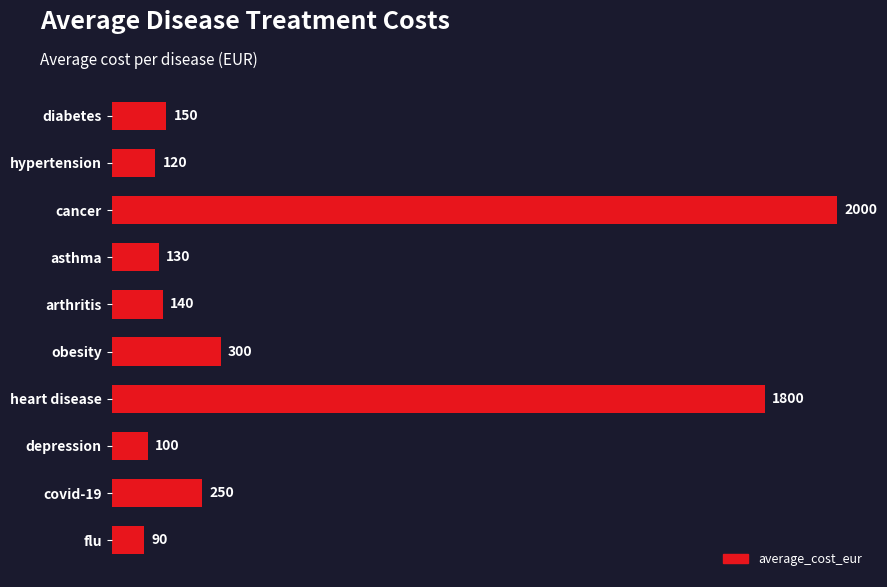

List the labels in order of value, largest first.

cancer, heart disease, obesity, covid-19, diabetes, arthritis, asthma, hypertension, depression, flu